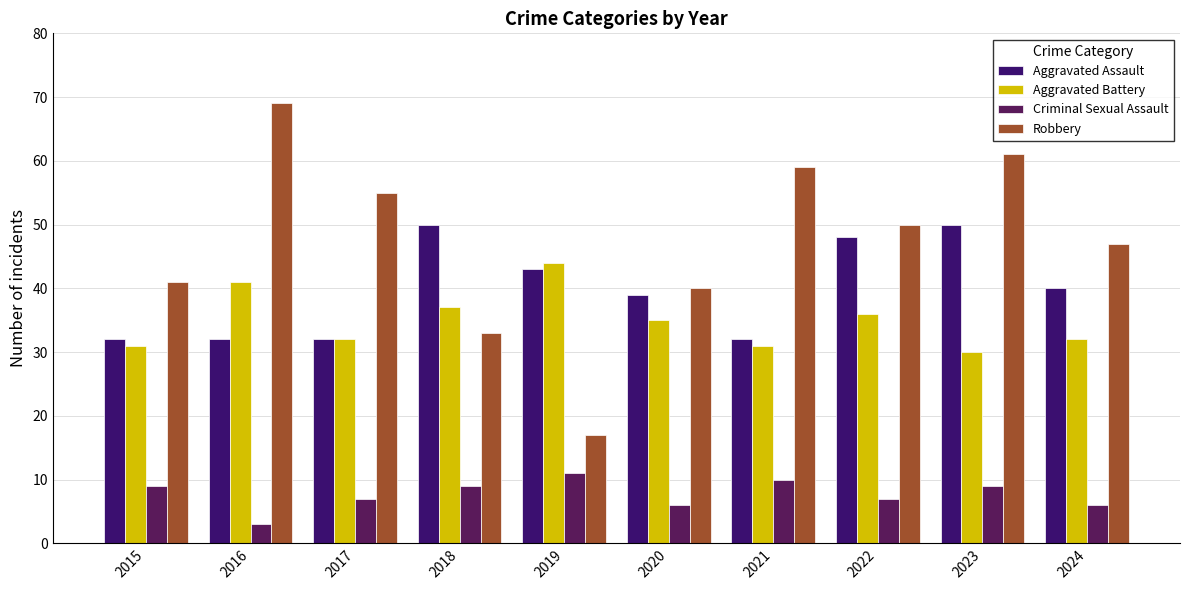

At which category is the sum across all series the highest?

2023